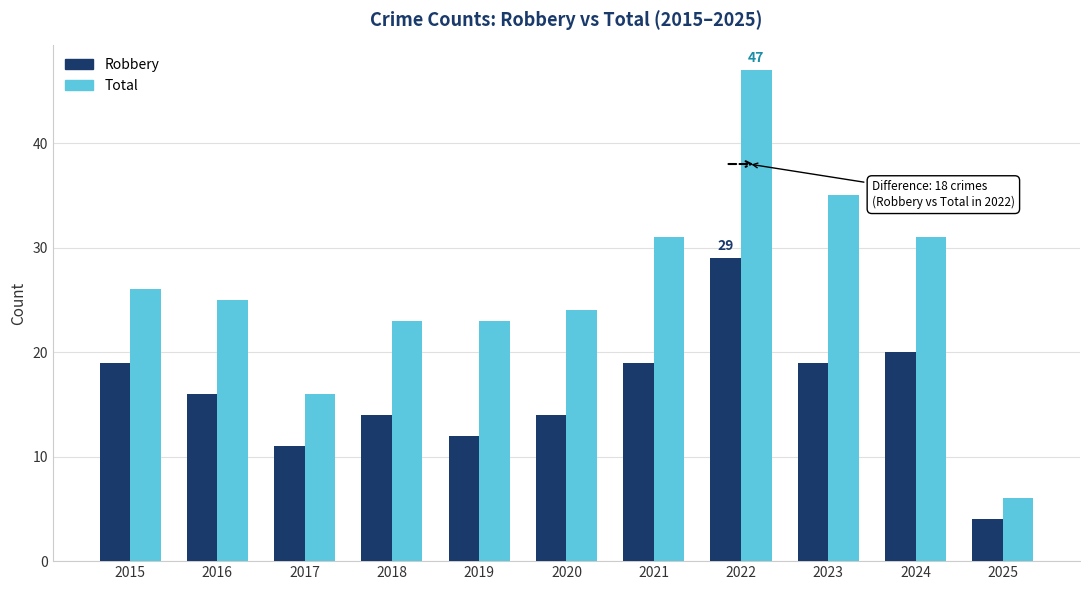

How many distinct data groups are displayed?

2